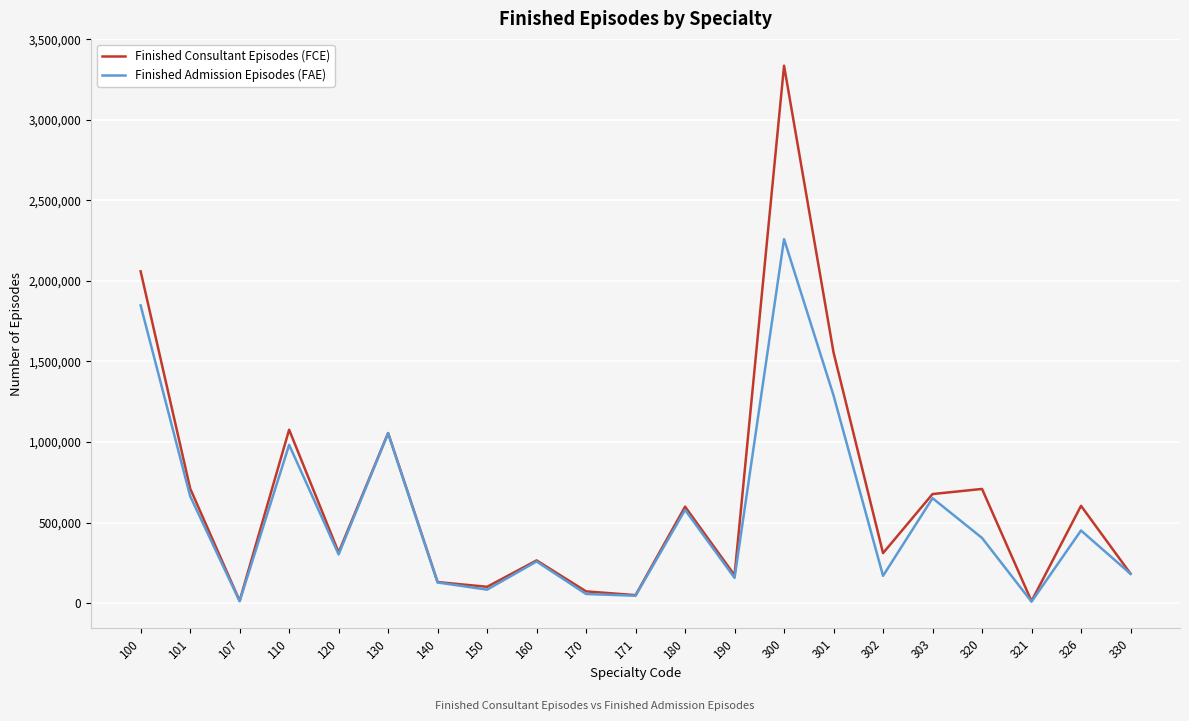

Which series changed the most between 107 and 180?

Finished Consultant Episodes (FCE)